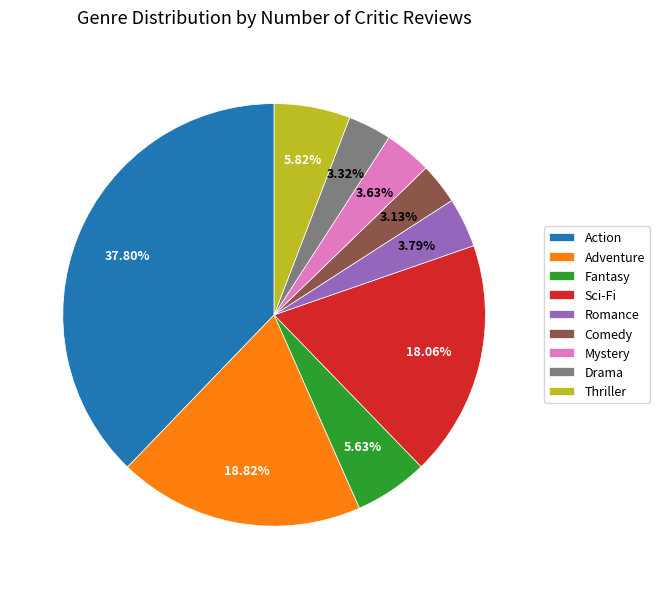

The Sci-Fi slice represents 18% of the pie. True or false?

True